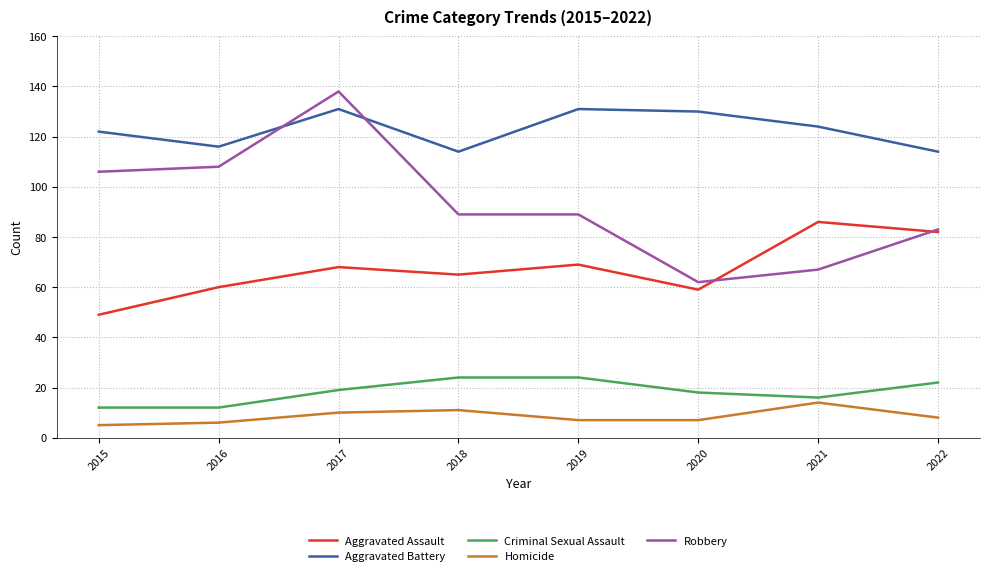

What value does the Aggravated Battery series have at 2020?

130